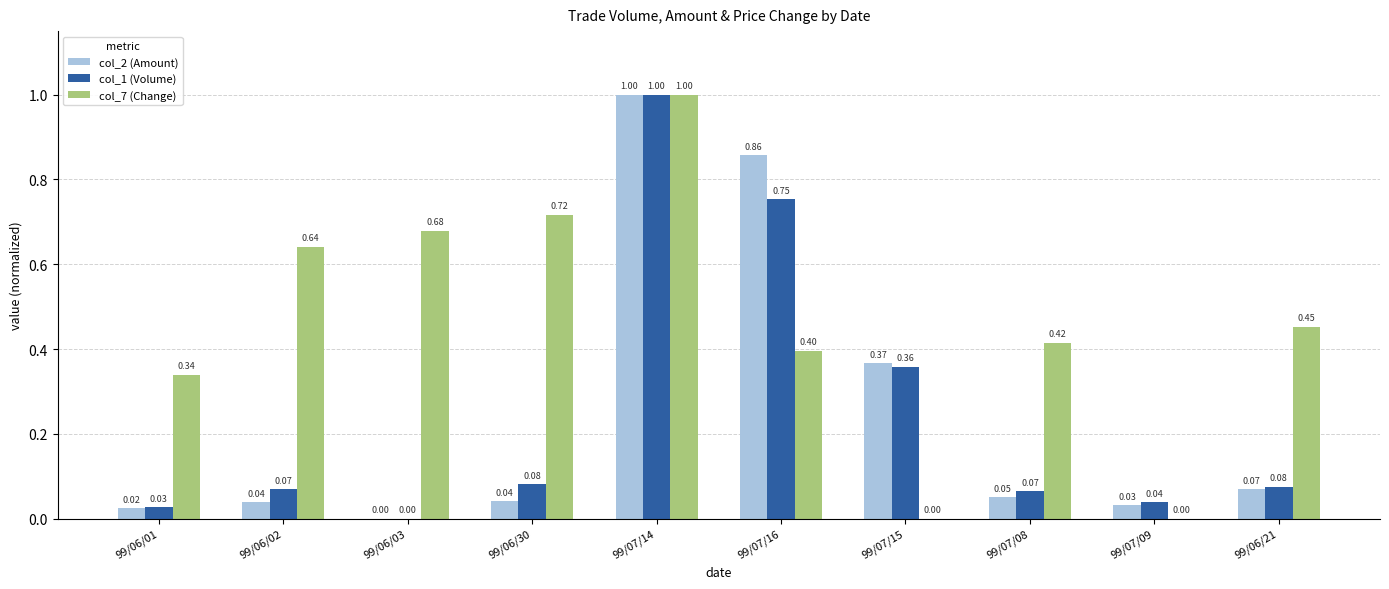

What is the greatest value displayed?

1.0